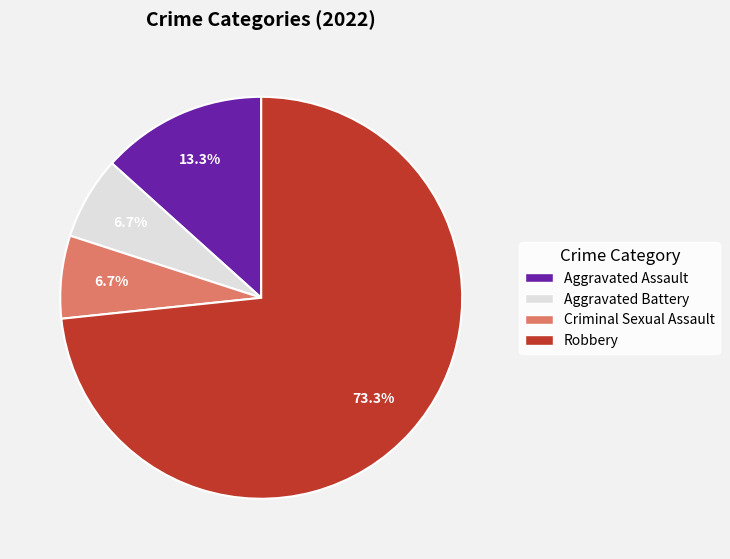

What is the majority slice?

Robbery